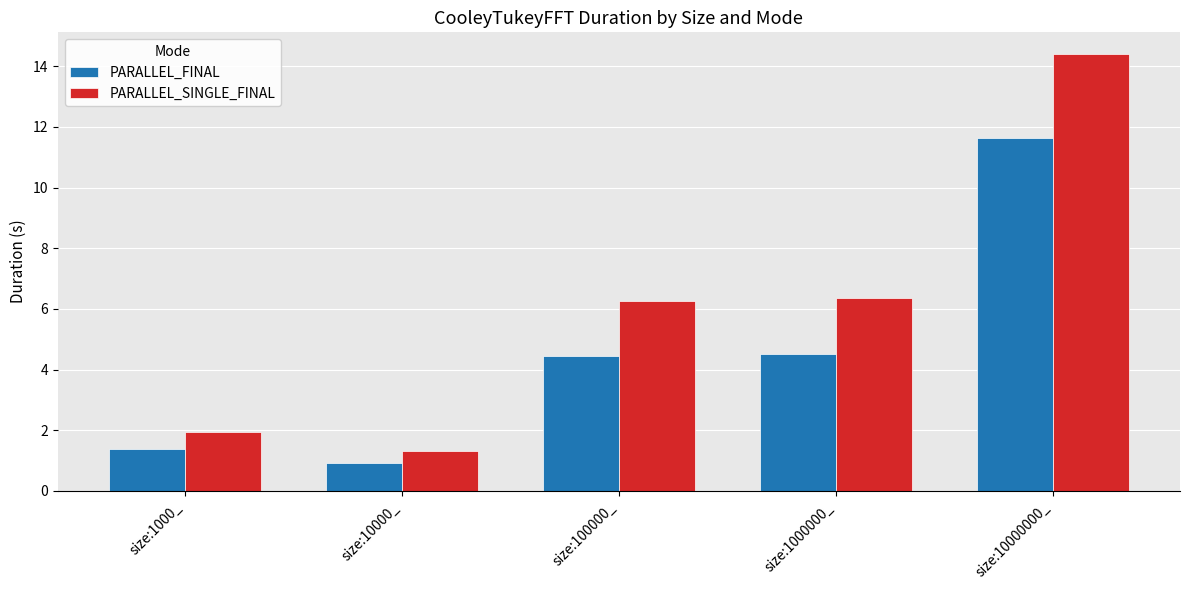

What is the sum of the PARALLEL_SINGLE_FINAL values at size:100000_ and size:10000_?

7.6